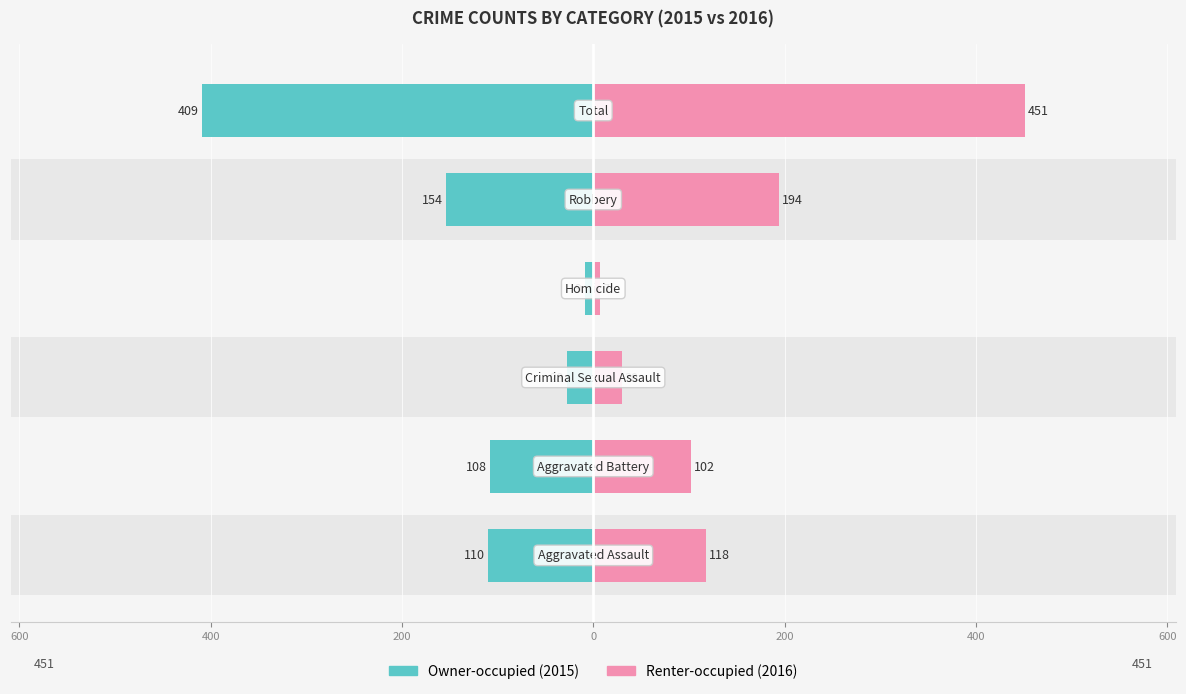

Rank the series by their maximum value, from highest to lowest.

Renter-occupied, Owner-occupied